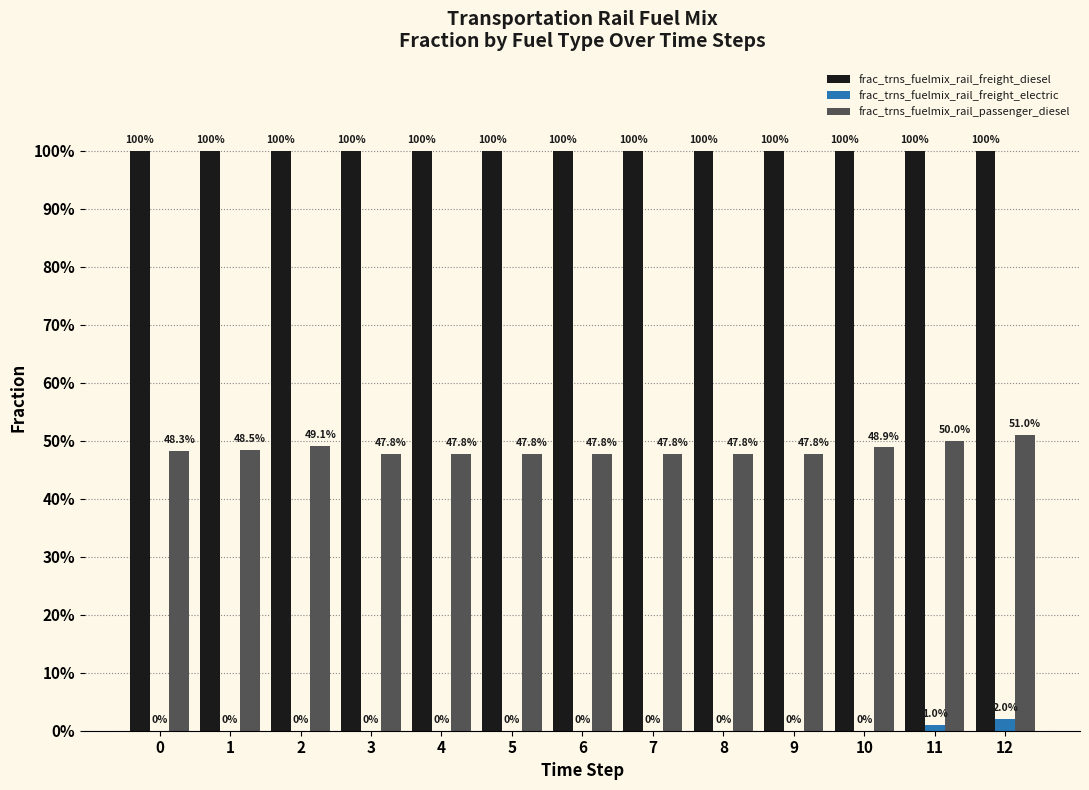

Does the chart contain stacked bars?

No